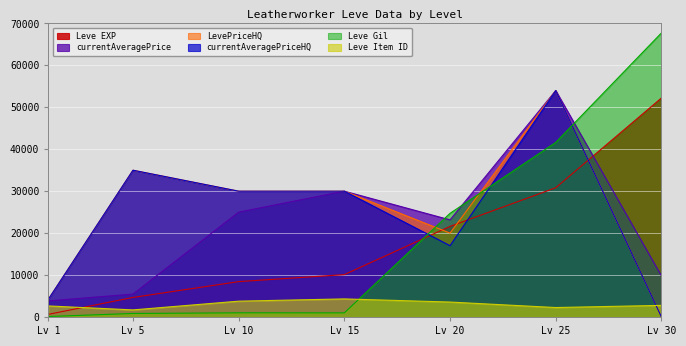

How many series are shown in this chart?

6